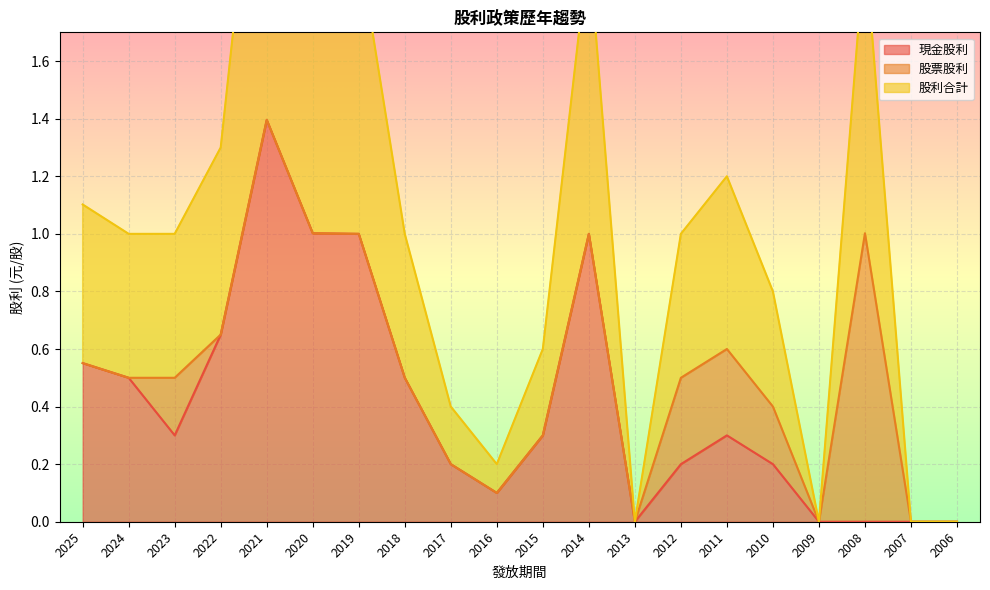

True or false: 現金股利 and 股利合計 intersect in this chart.

False